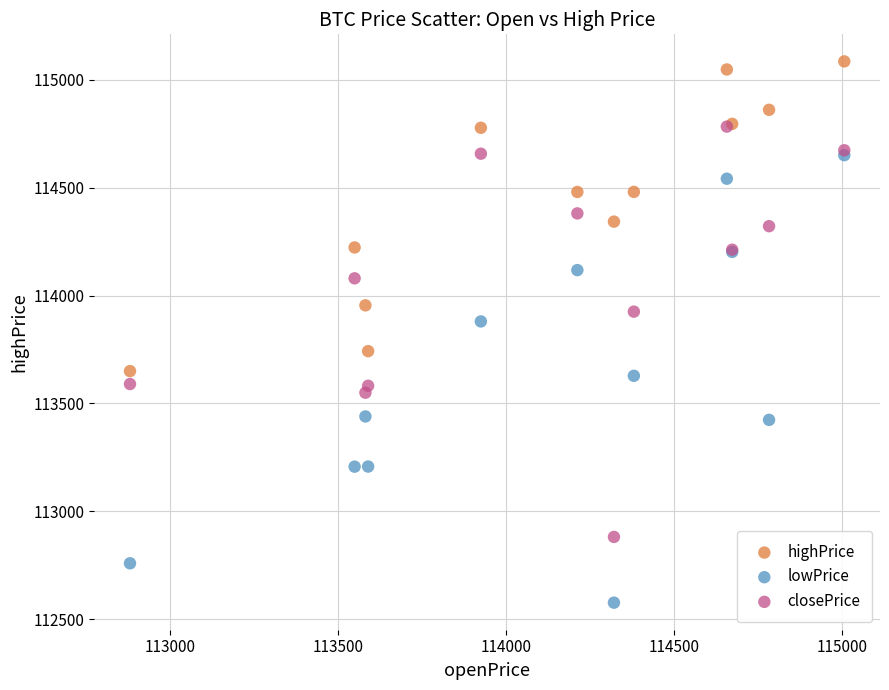

Across all series, what Y value is closest to 113830?

113880.0